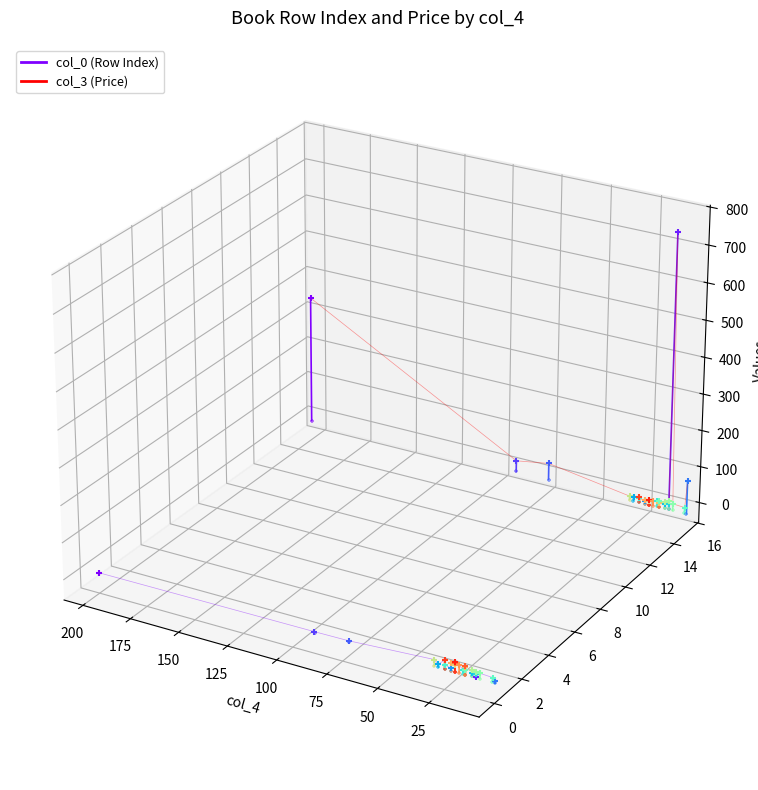

What are all the series names shown in the legend?

col_0 (Row Index), col_3 (Price)